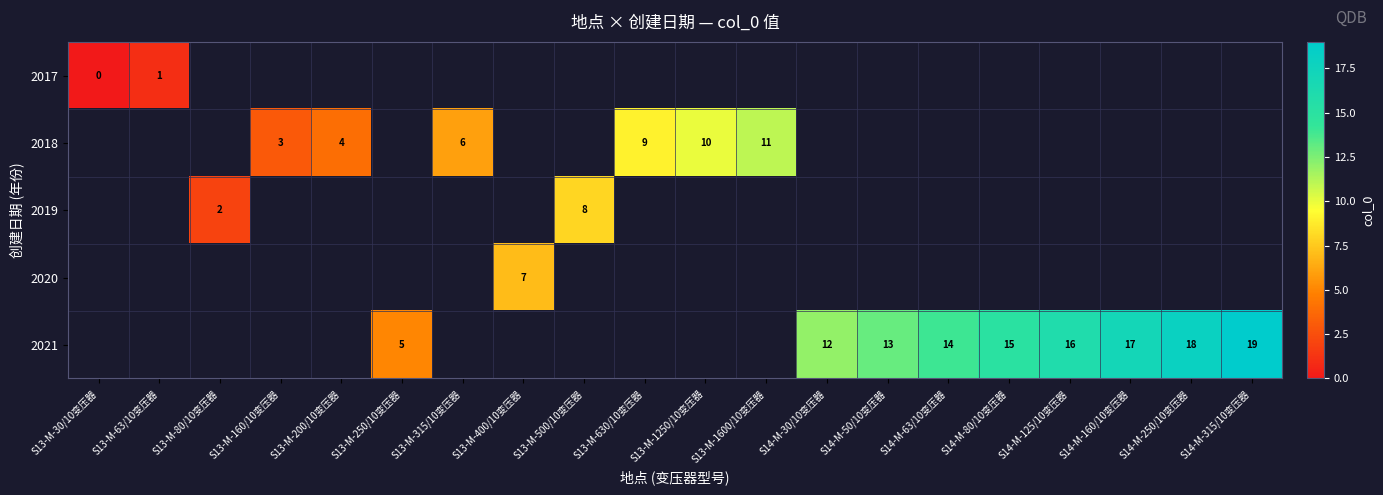

The value of 2020 at S13-M-400/10变压器 is 4. True or false?

False